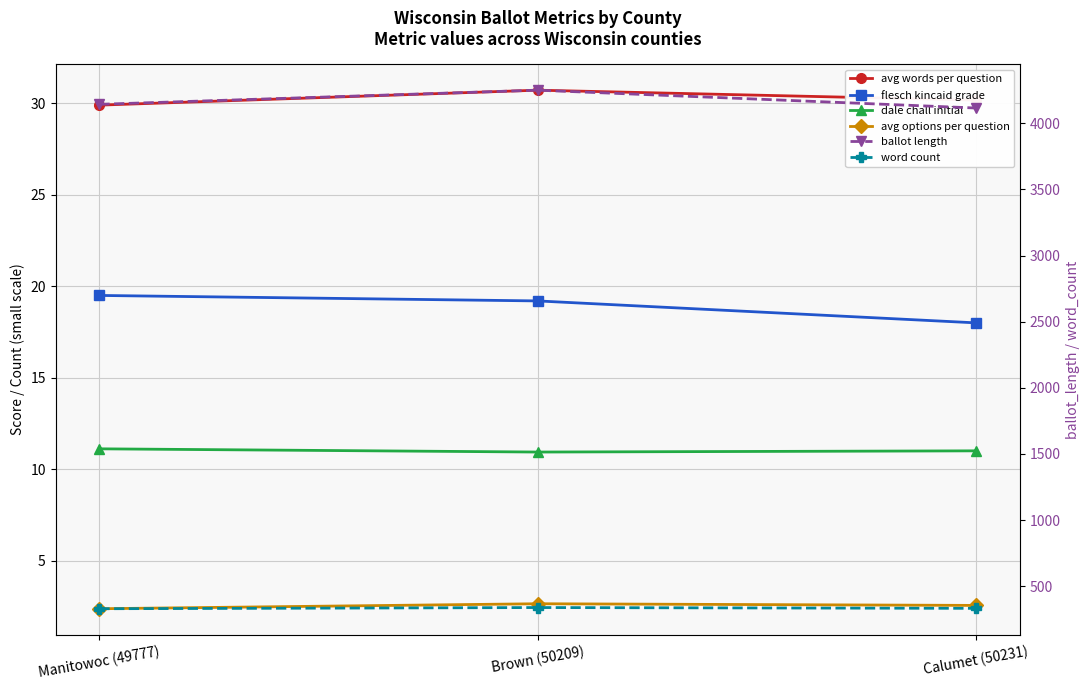

At which label does avg words per question first exceed 30?

Brown (50209)